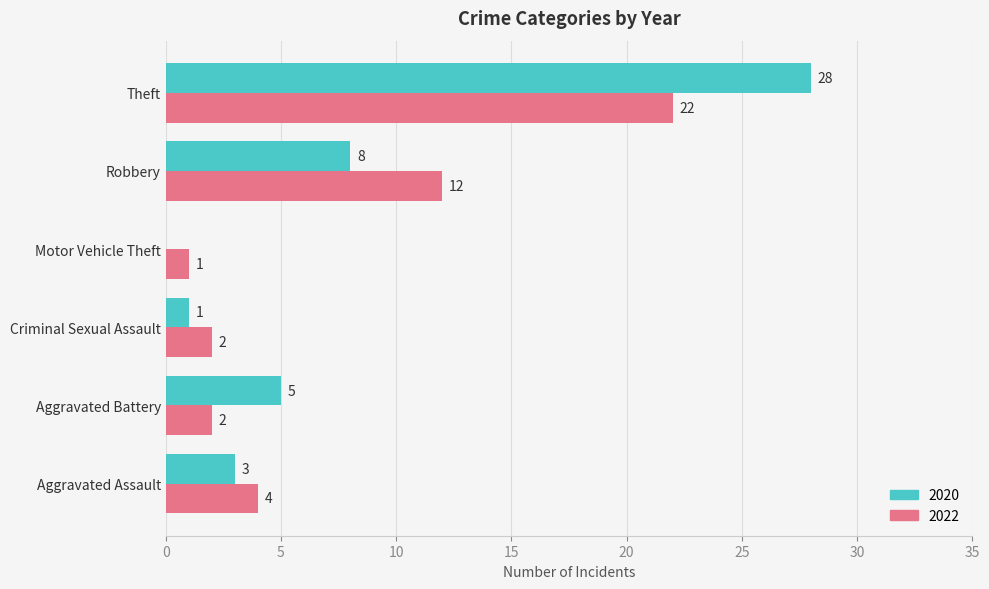

What is the sum of all 2022 values?

43